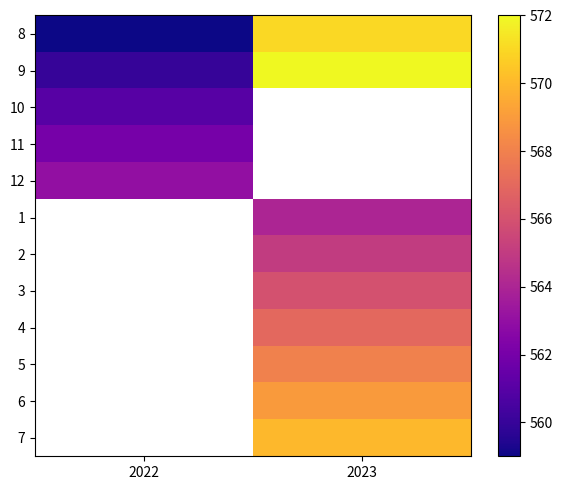

List the series in order of their overall mean, lowest first.

8, 9, 10, 11, 12, 1, 2, 3, 4, 5, 6, 7